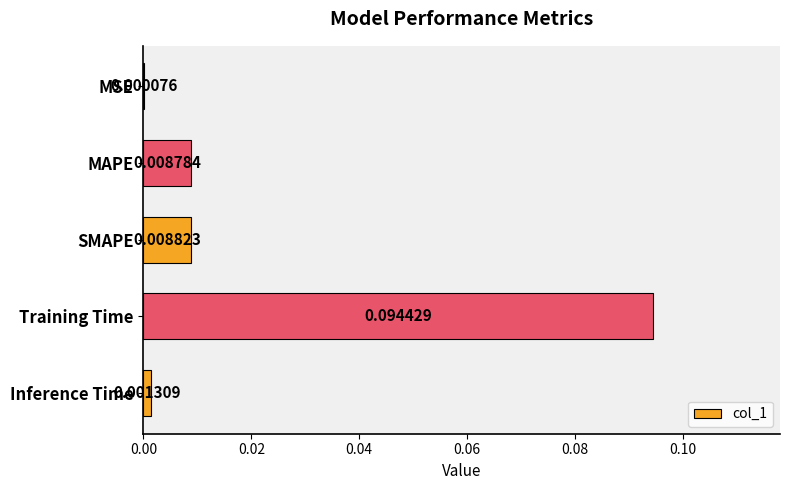

Which category has the highest value across all series?

Training Time